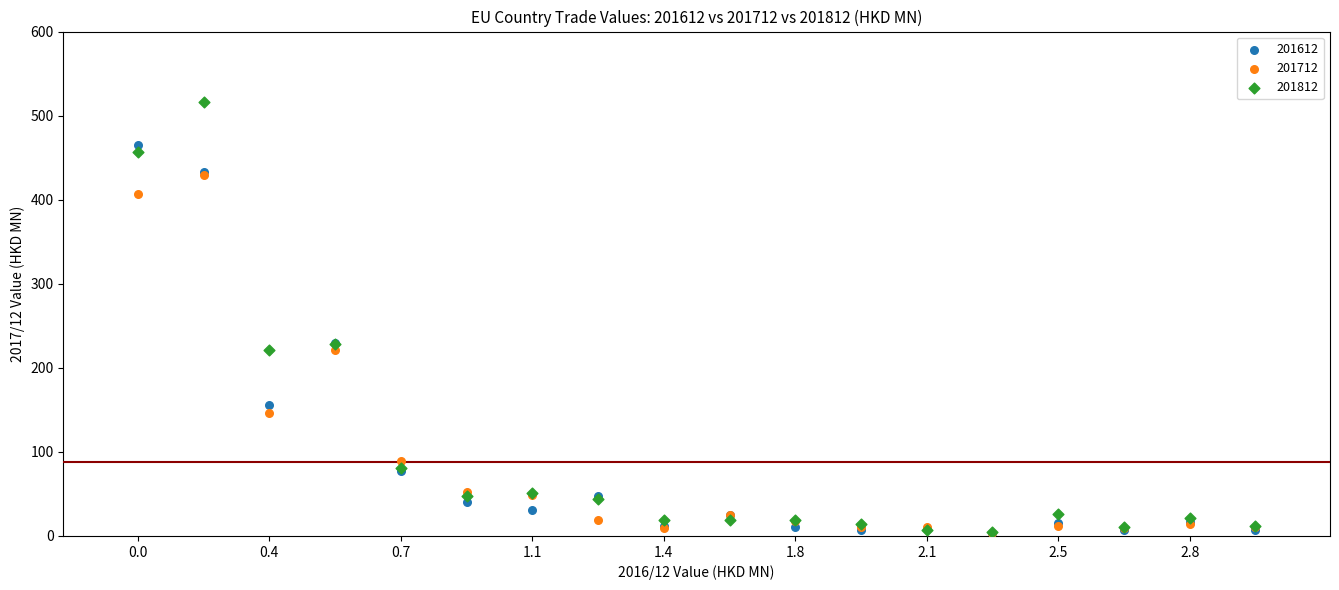

What are all the series names shown in the legend?

201612, 201712, 201812